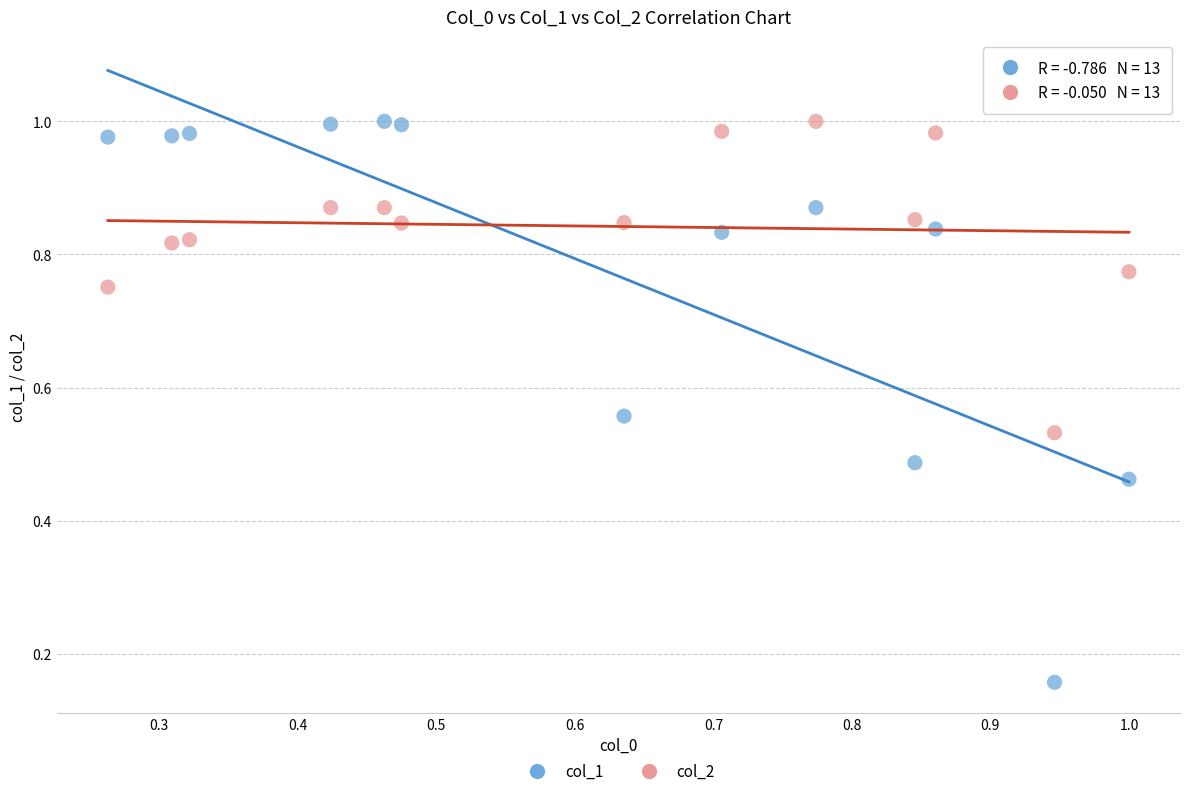

Which series has the largest Y range (max minus min)?

col_1